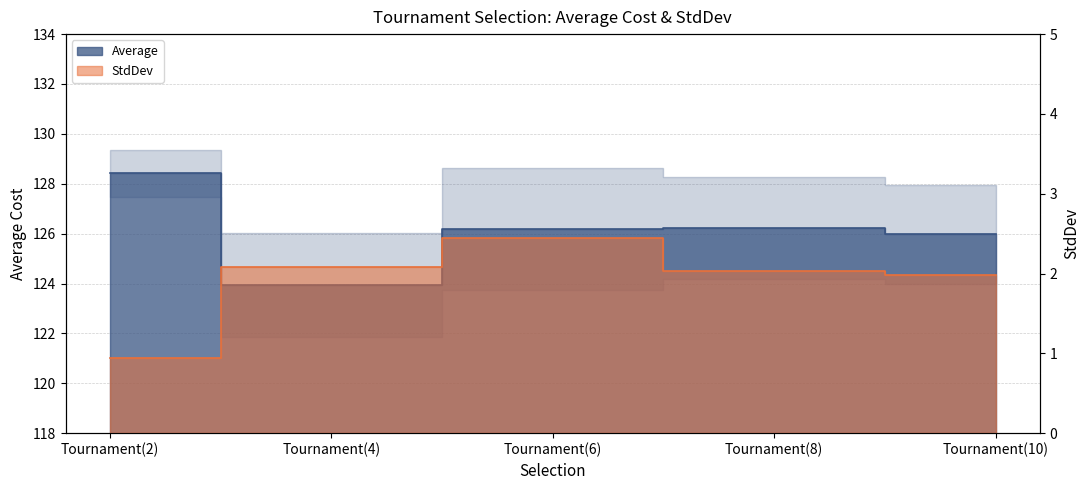

In StdDev, how many points are higher than both neighbors (excluding endpoints)?

1